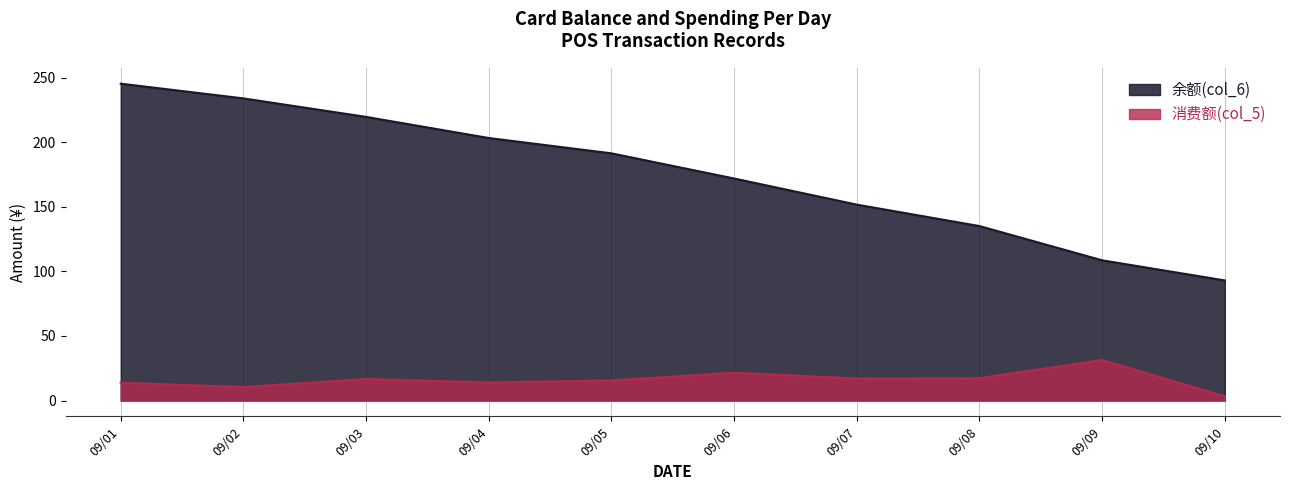

Where is 余额(col_6) nearest to the value 169?

09/06